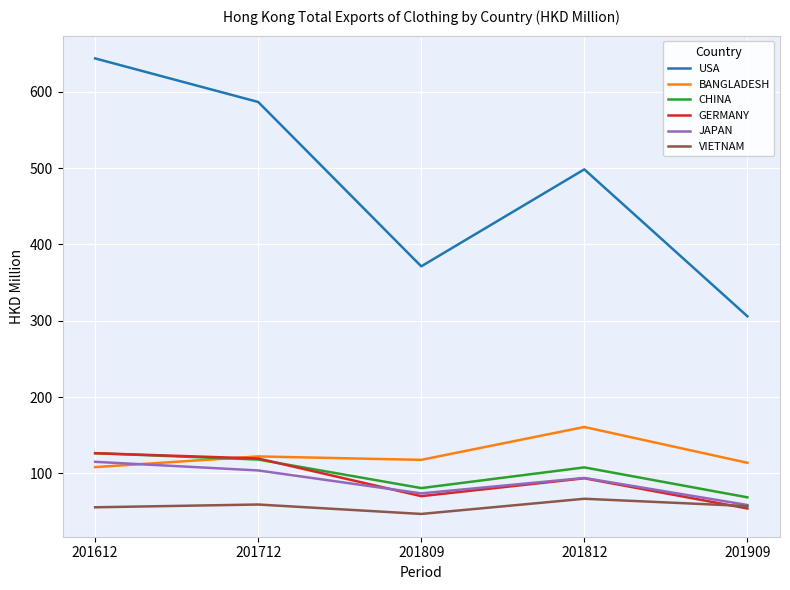

True or false: CHINA and USA intersect in this chart.

False